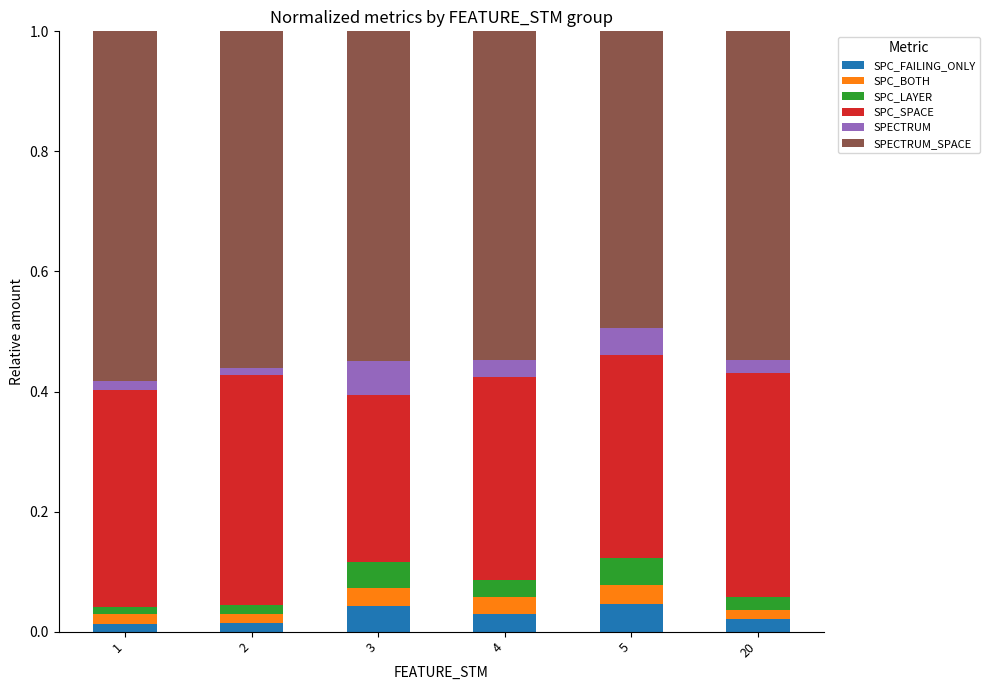

What is the total value across all series at 3?

1.0